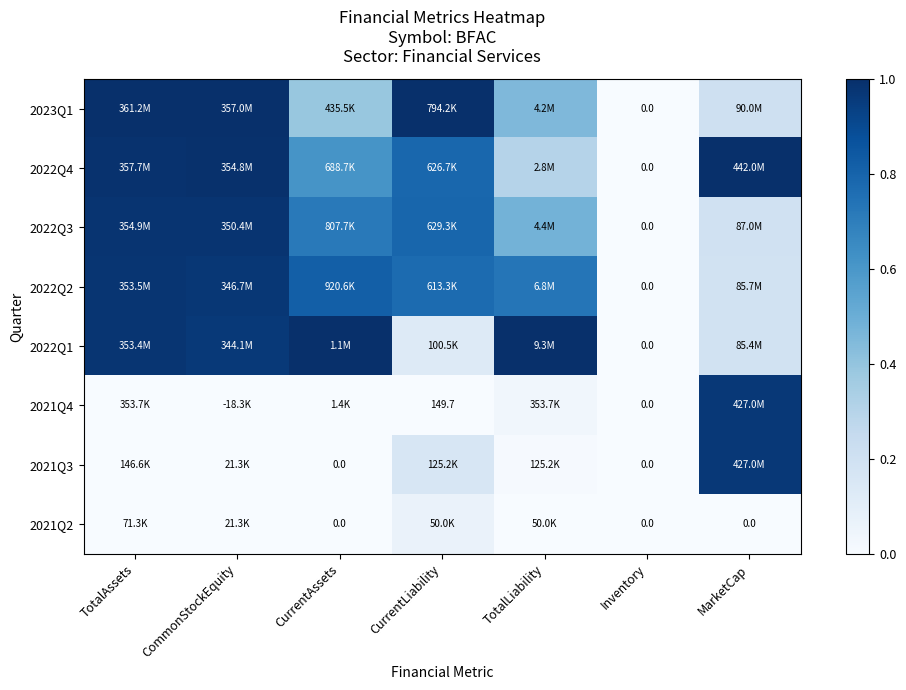

How many data points in 2022Q2 are above 0?

6